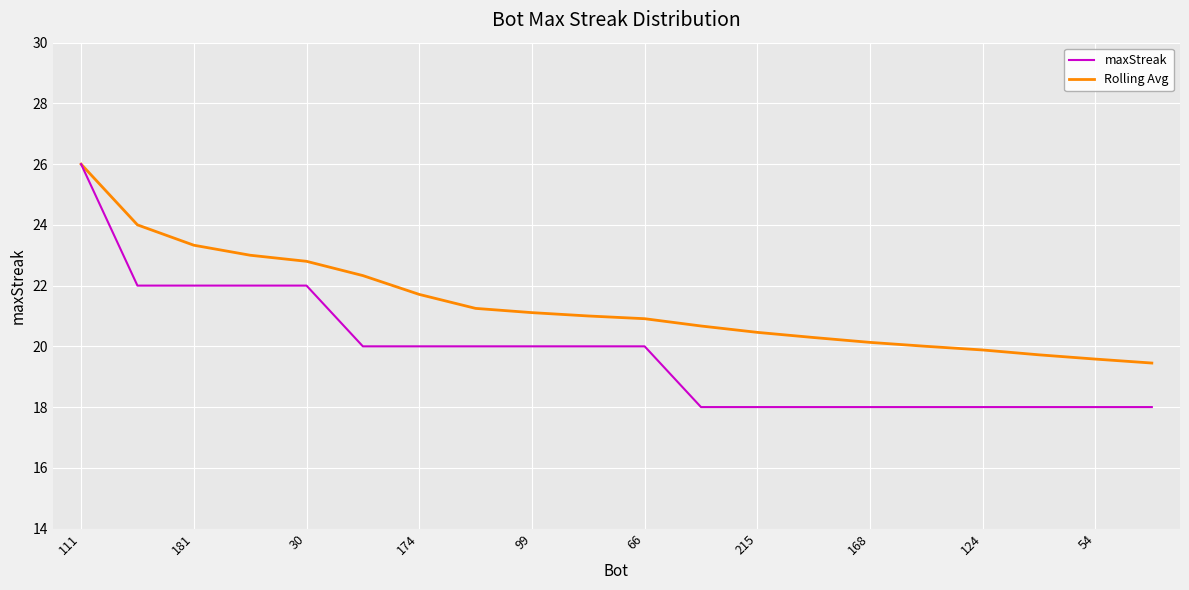

Rank the series by their average value, from lowest to highest.

maxStreak, Rolling Avg